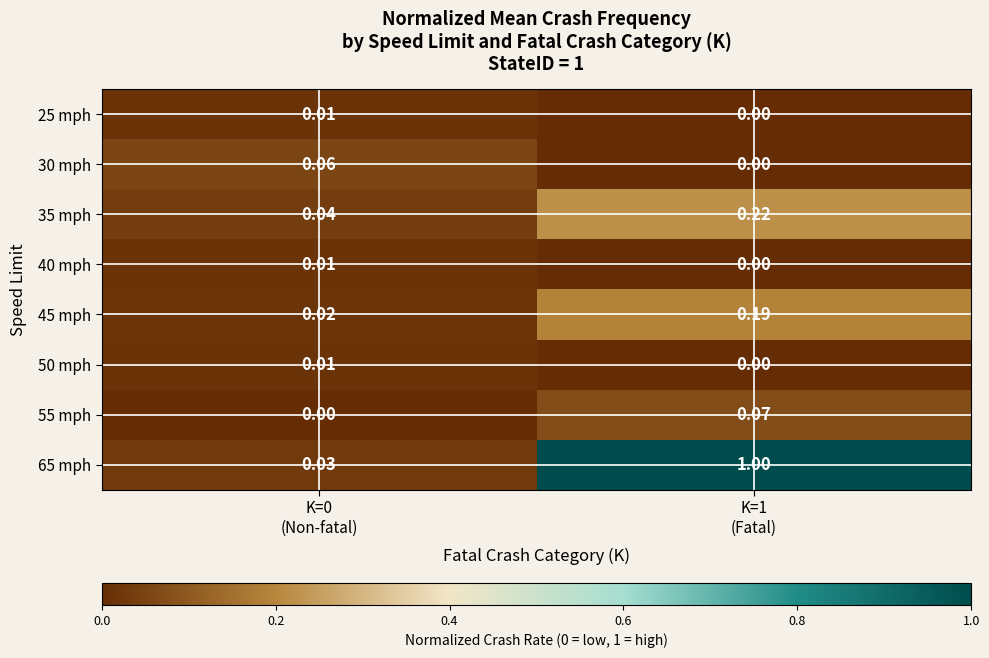

Which has a higher value, K=1
(Fatal) or K=0
(Non-fatal)?

K=0
(Non-fatal)